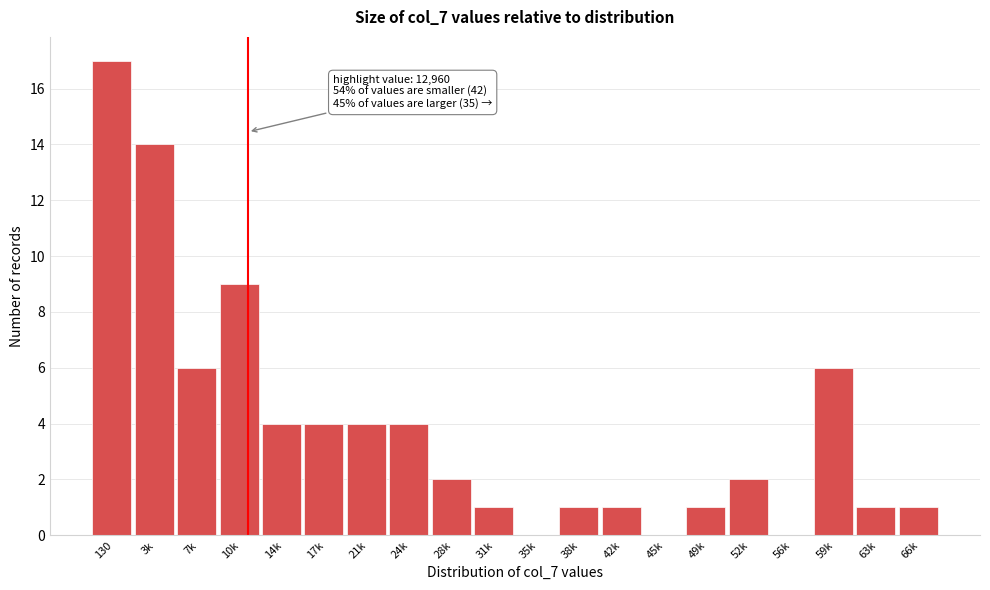

Reading left to right, extract all data points from this chart.

130=17	3k=14	7k=6	10k=9	14k=4	17k=4	21k=4	24k=4	28k=2	31k=1	35k=0	38k=1	42k=1	45k=0	49k=1	52k=2	56k=0	59k=6	63k=1	66k=1